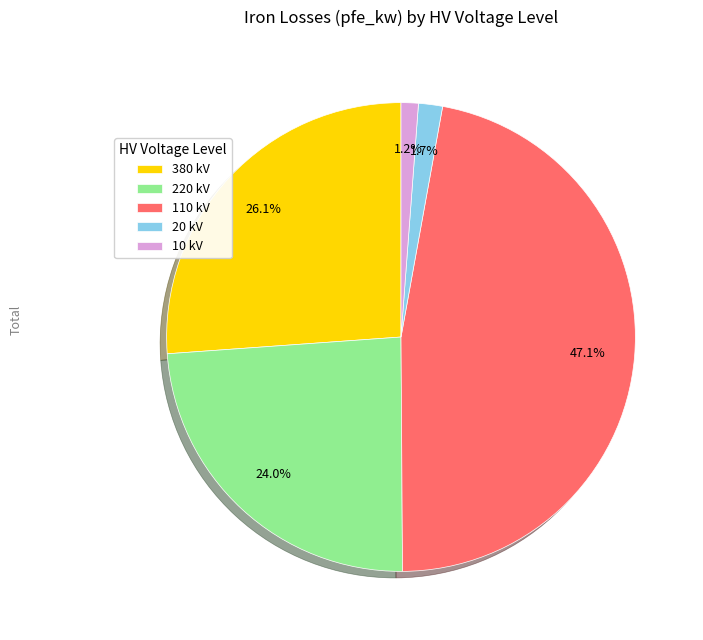

Between 110 kV and 10 kV, which is larger?

110 kV